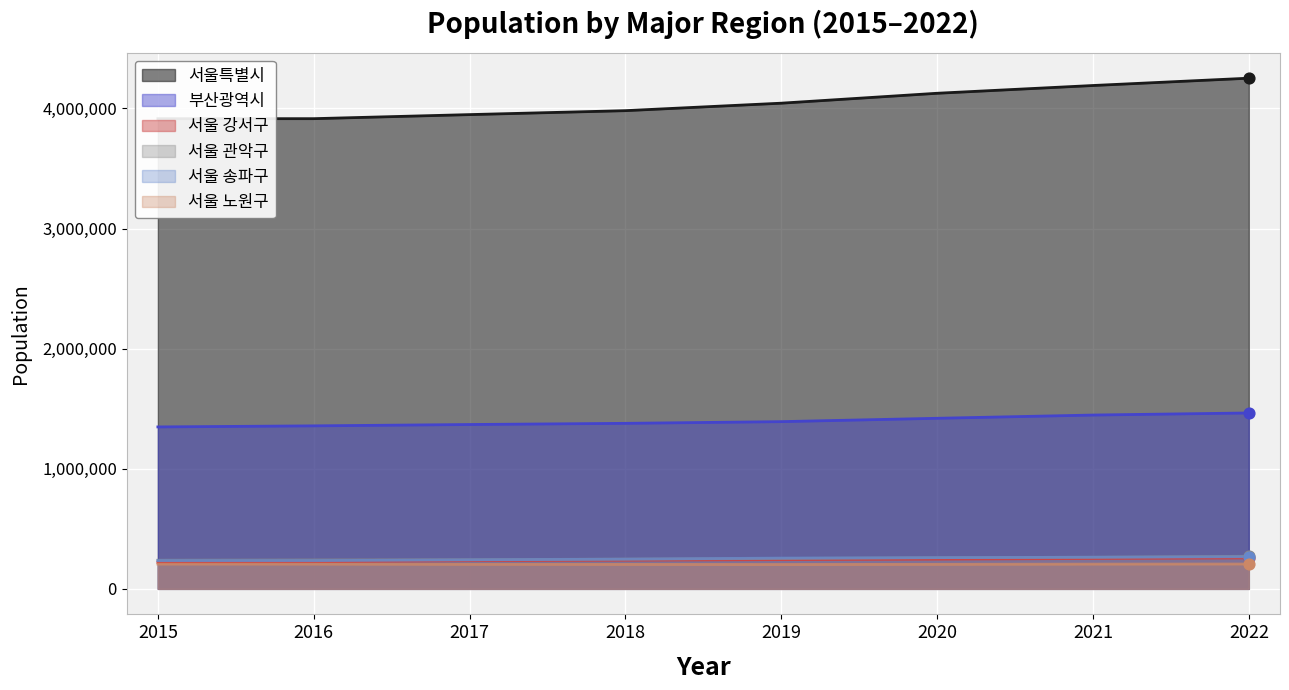

Is the value of 서울 관악구 at 2016 greater than the value of 서울 송파구 at 2017?

No